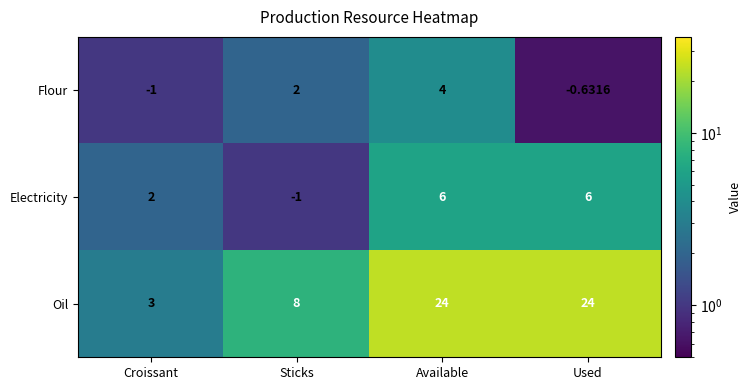

Which series changed the most between Croissant and Used?

Oil